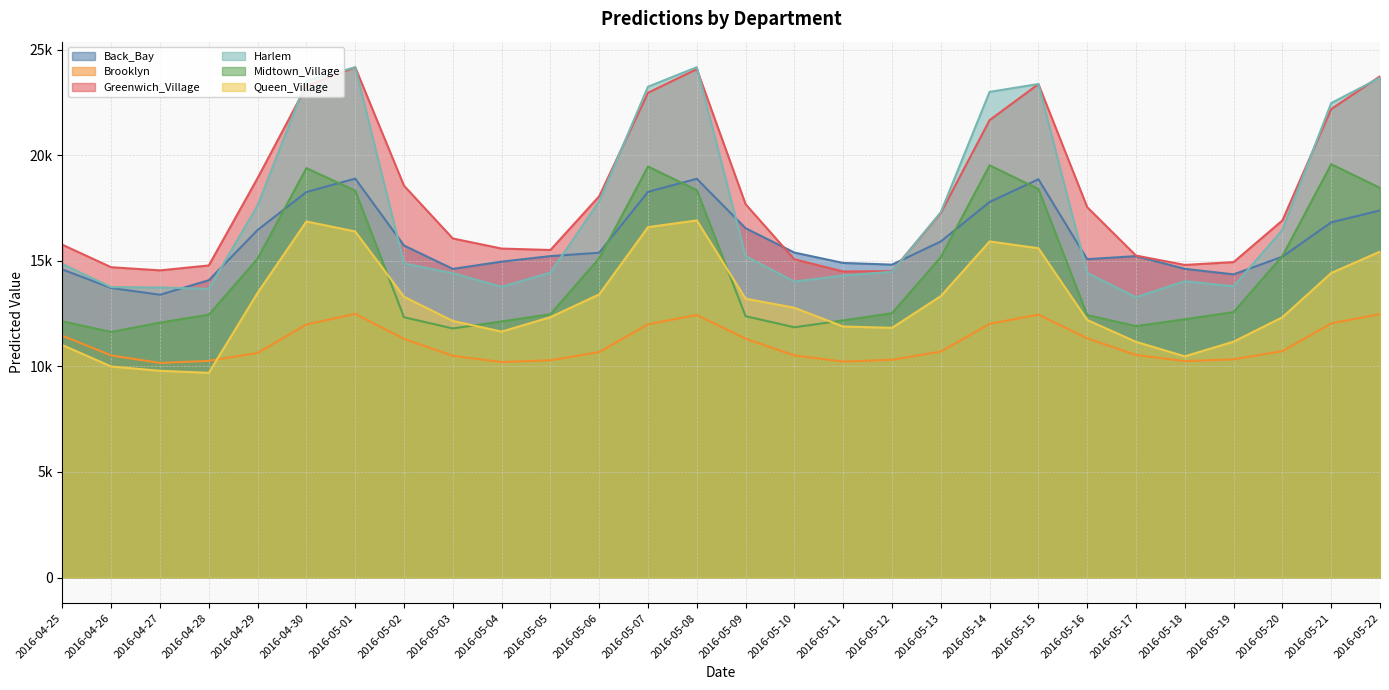

True or false: Brooklyn has a value of 17650.3 at 2016-04-27.

False